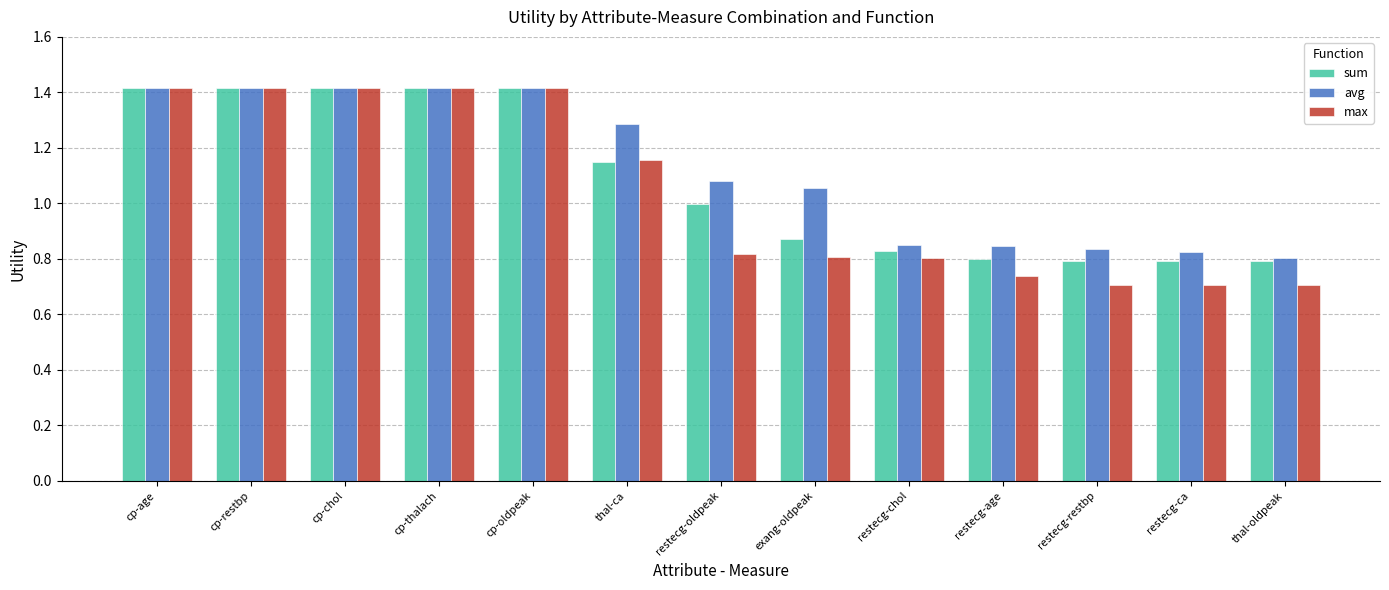

What is the sum of all max values?

13.5